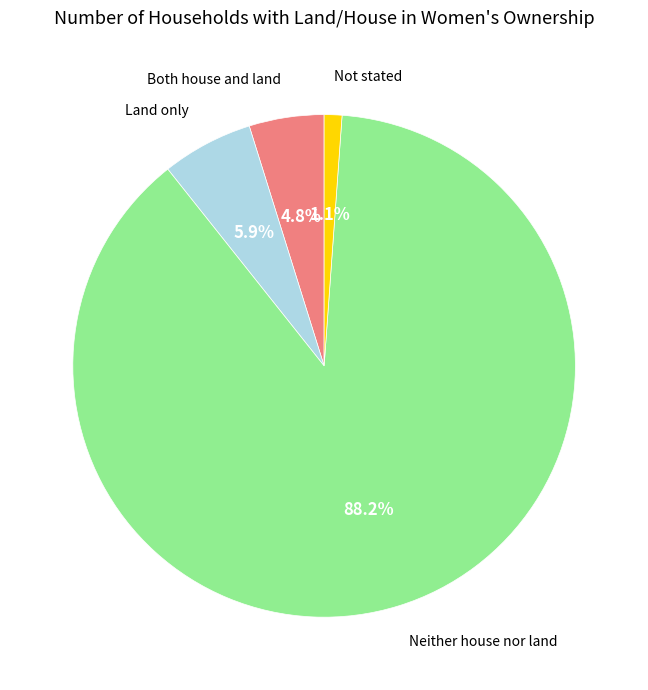

Is Neither house nor land the majority of the pie?

Yes